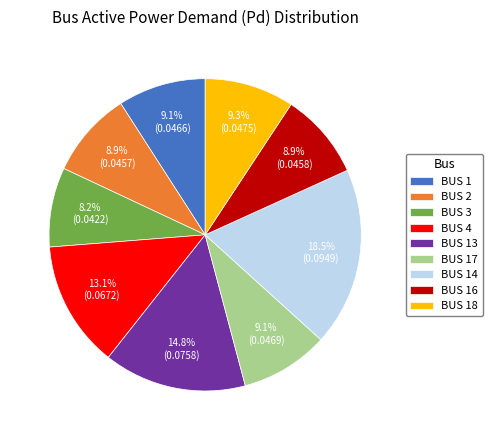

What percentage do BUS 4 and BUS 14 together represent?

31.6%